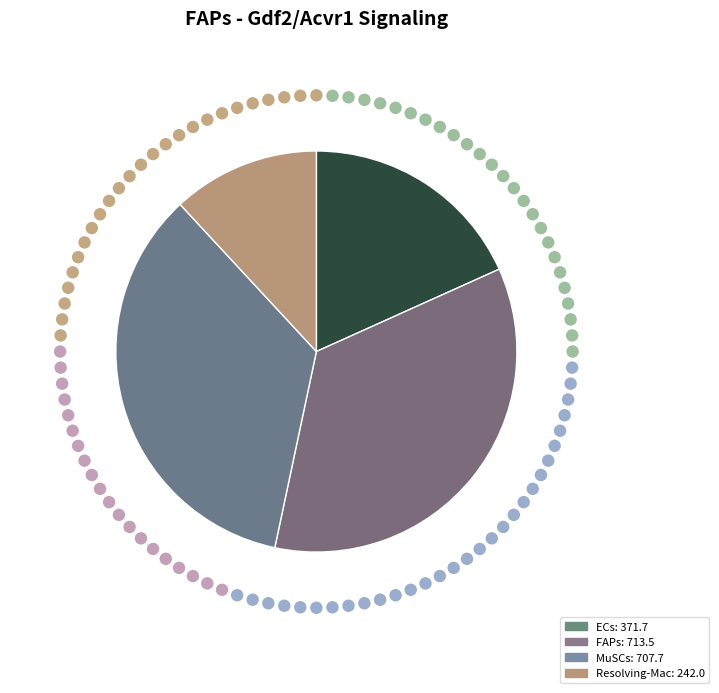

True or false: FAPs accounts for 28% of the total.

False